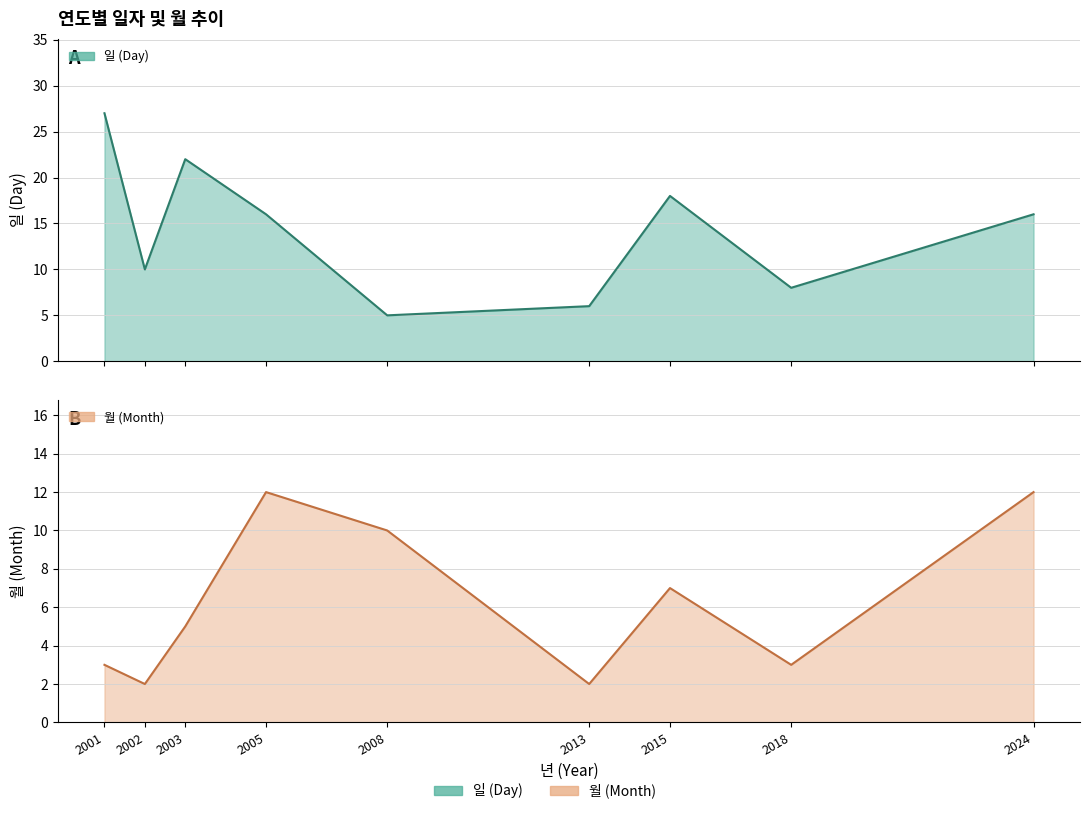

What is the total value across all series at 2018?

11